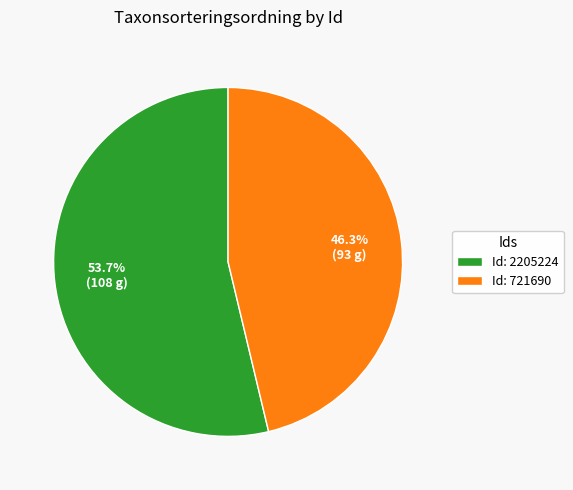

What percentage do Id: 721690 and Id: 2205224 together represent?

100.0%